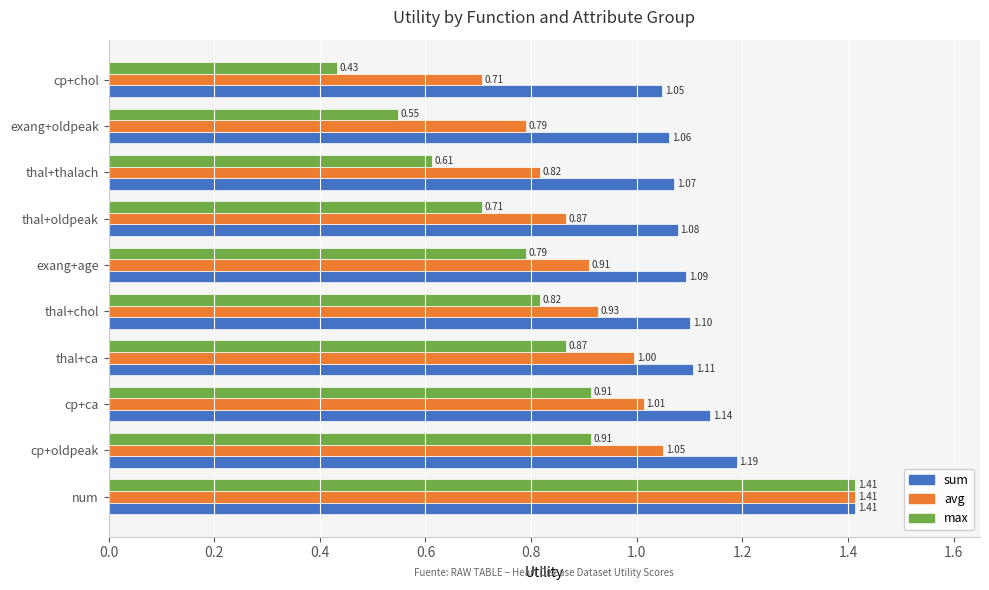

Rank the series at exang+age from highest to lowest value.

sum, avg, max